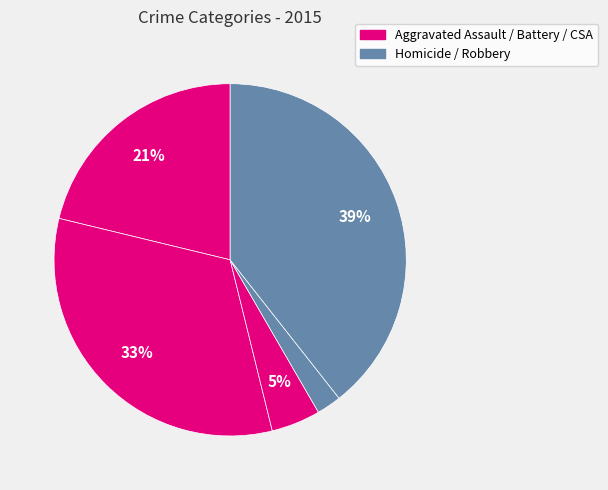

Count the number of slices in the pie.

5